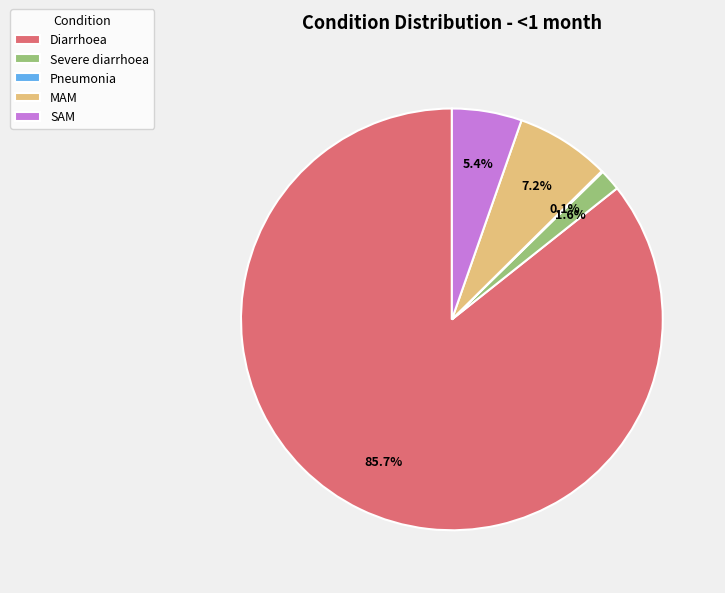

Is there any slice that represents more than half of the pie?

Yes